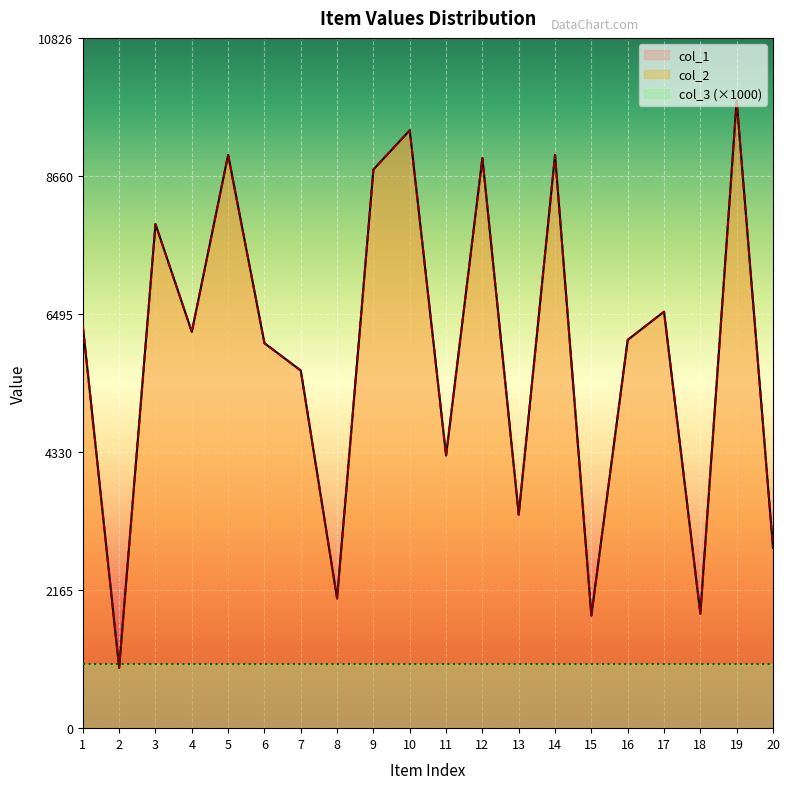

What is the approximate value of col_2 at 8, to the nearest 50?

2050